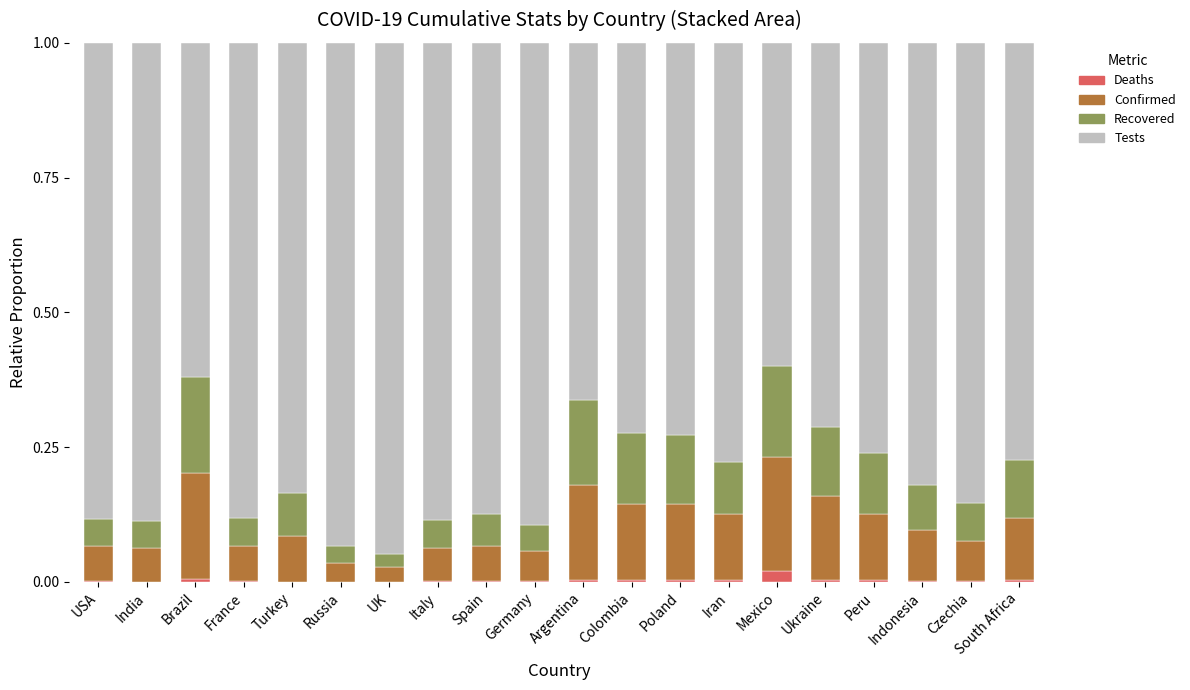

The value of Deaths at Russia is 0.0. True or false?

True